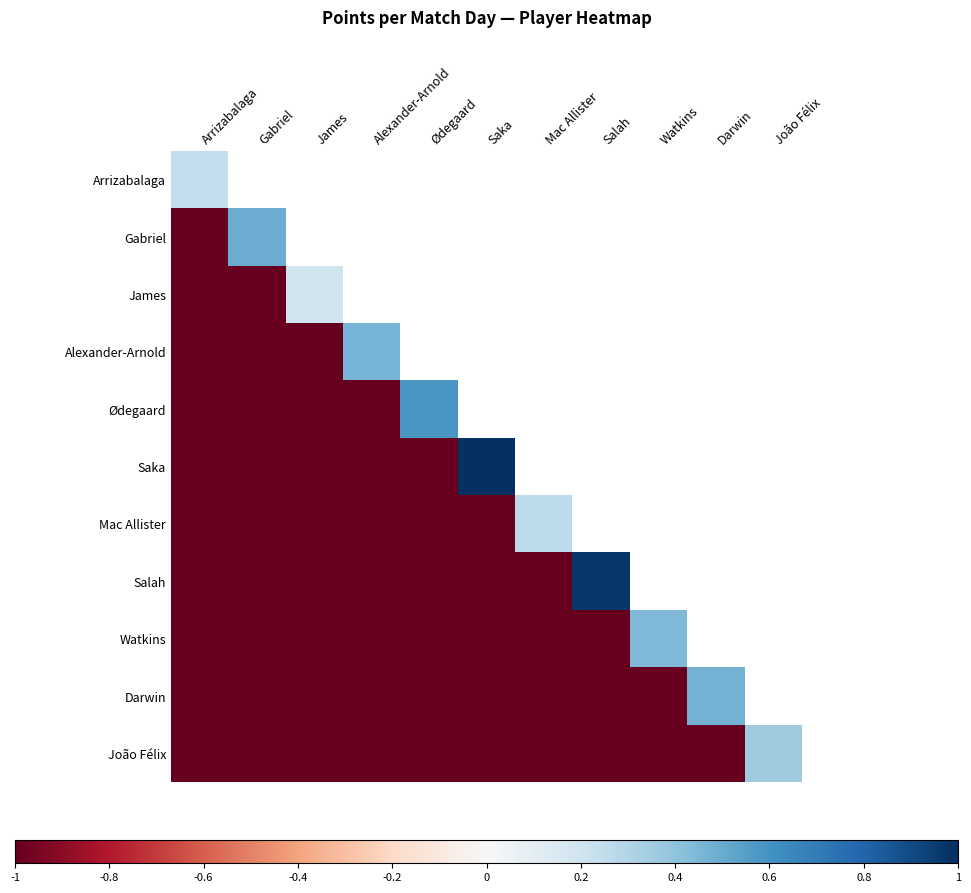

Read the Watkins value at Arrizabalaga.

-1.0